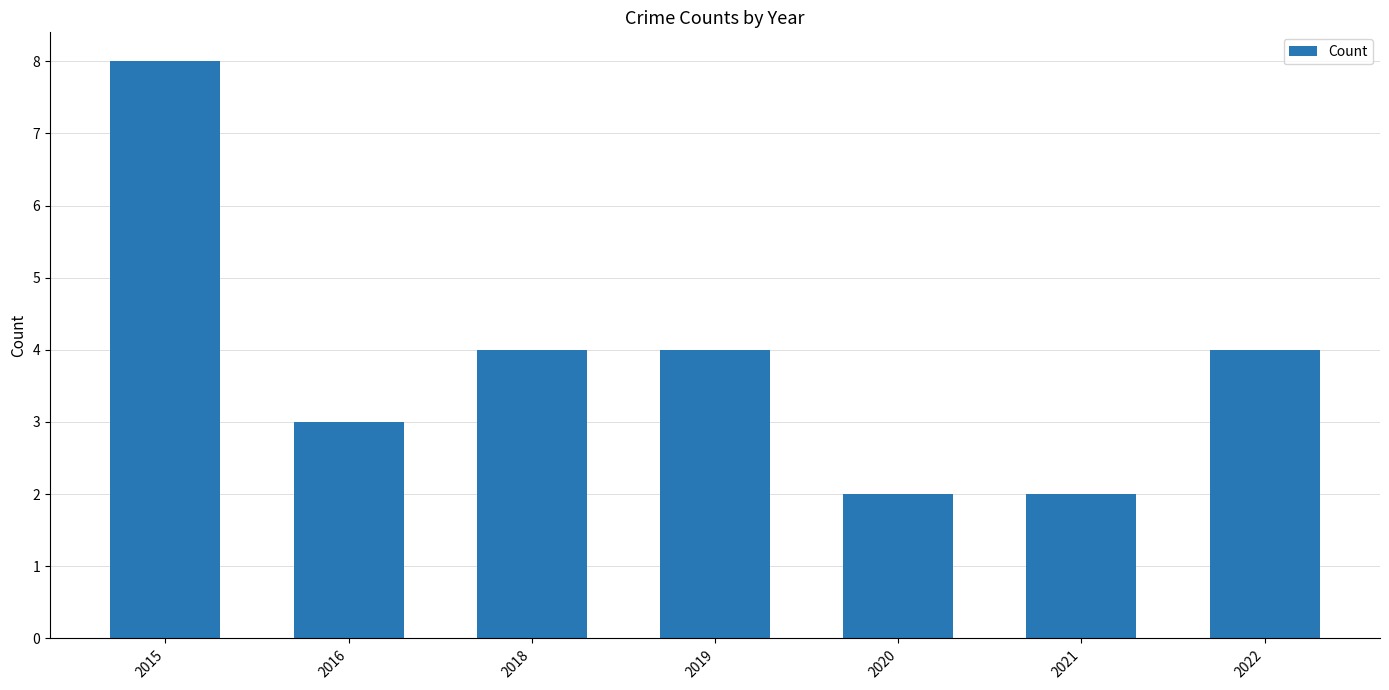

How many values are below 4?

3